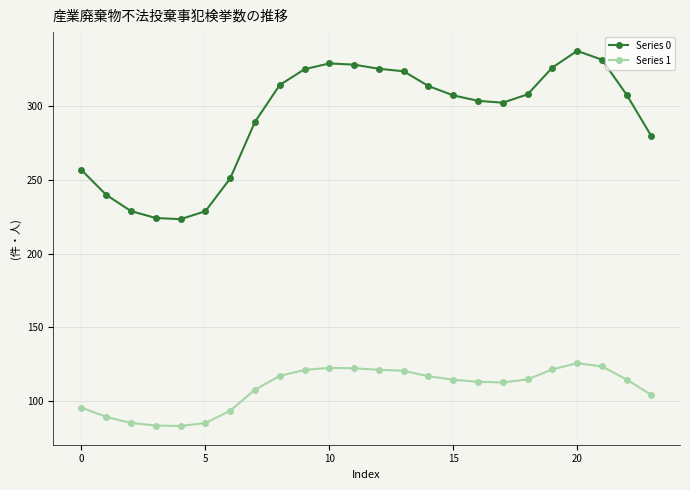

True or false: Series 1 and Series 0 cross at least once.

False